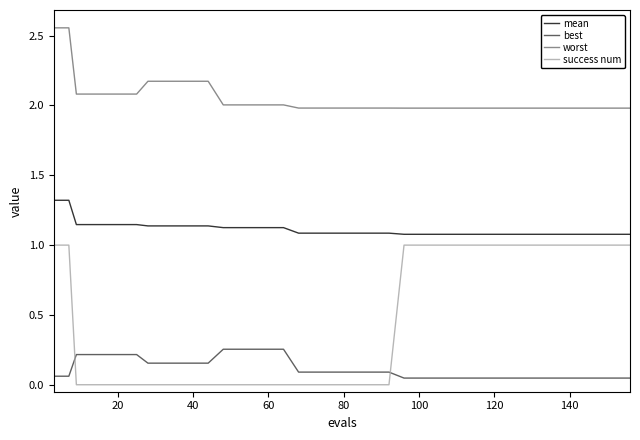

Rank the series by their average value, from lowest to highest.

best, success num, mean, worst